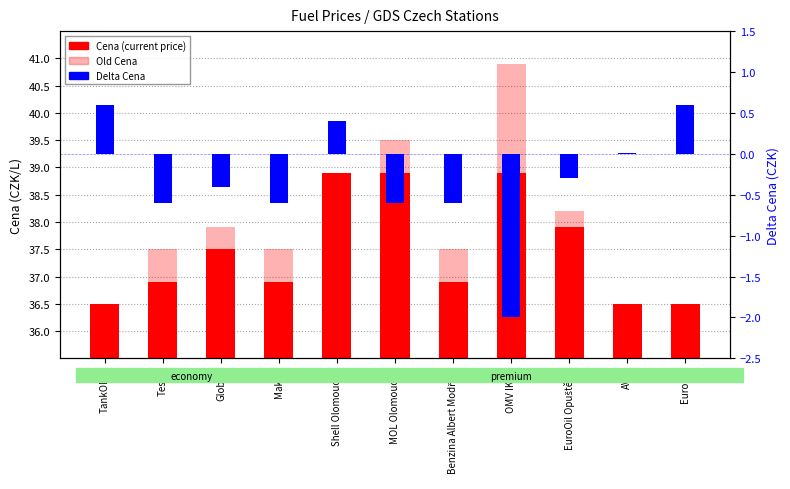

How many bars are there in each group?

3